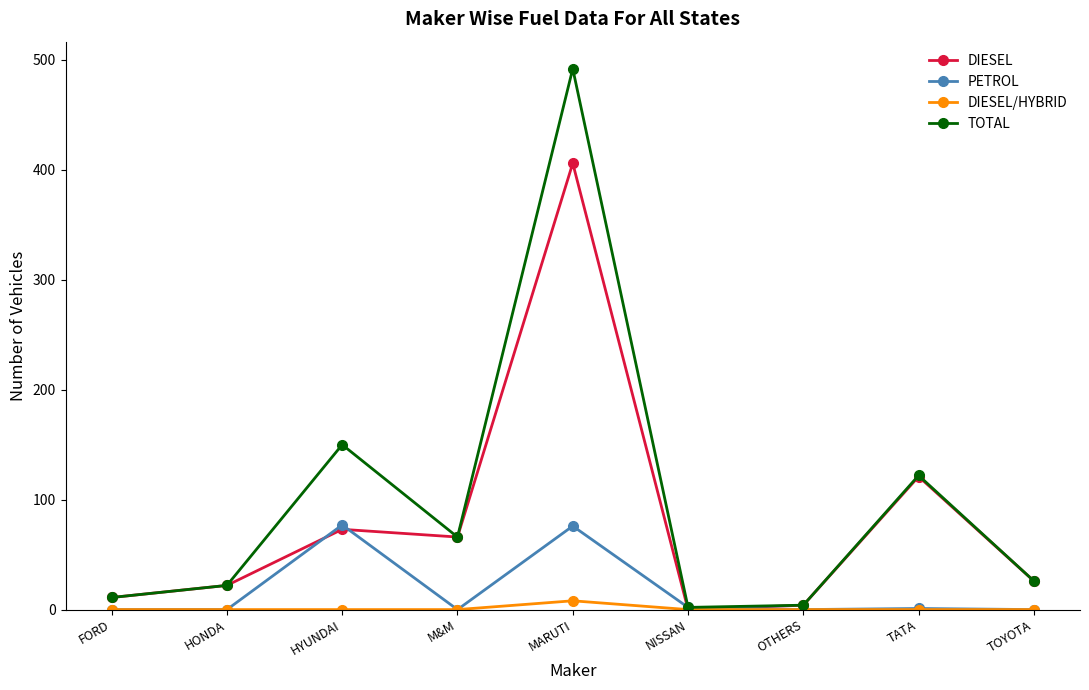

At how many categories does at least one series exceed 139?

2